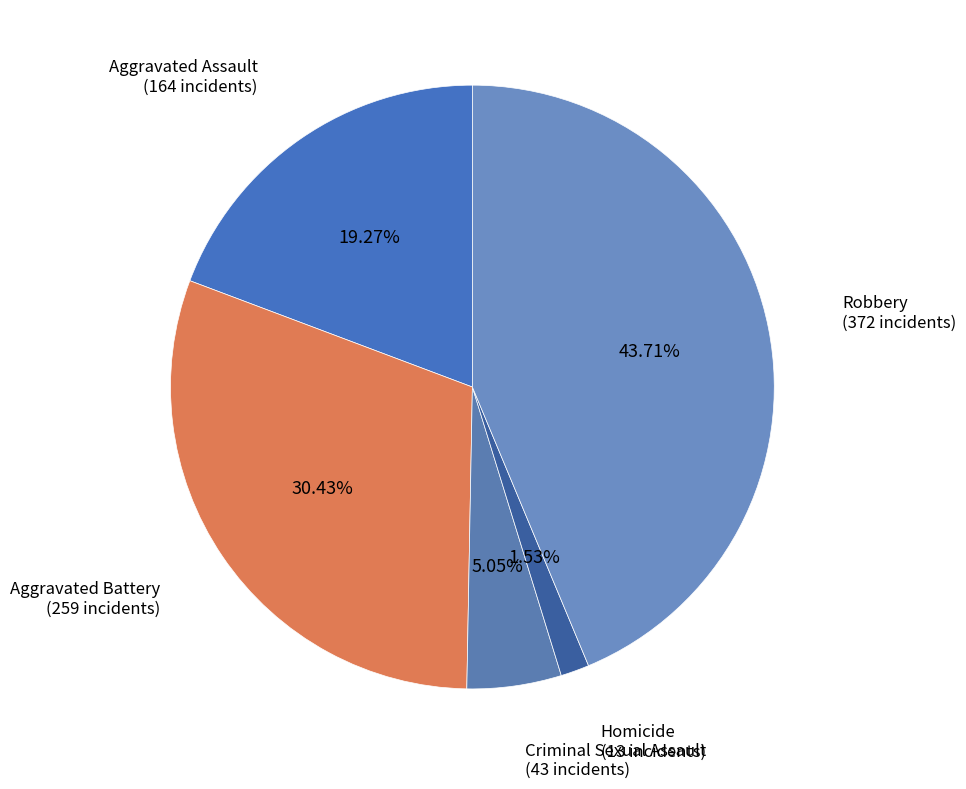

Which slice is the smallest?

Homicide